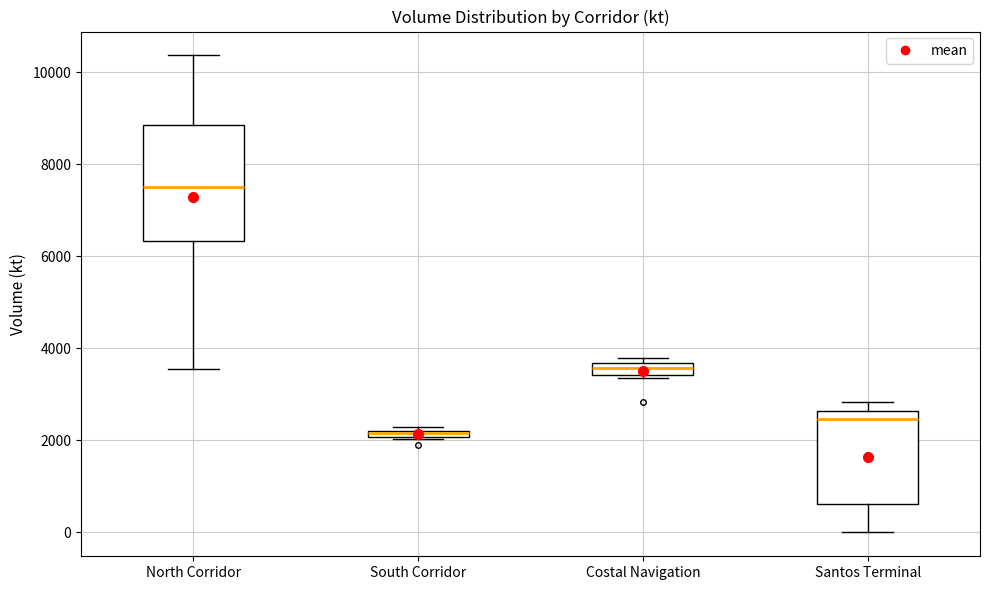

Where is the lower edge of the box for North Corridor on the y-axis? The values are not printed on the chart, so give them approximately, as read against the axis.

6400